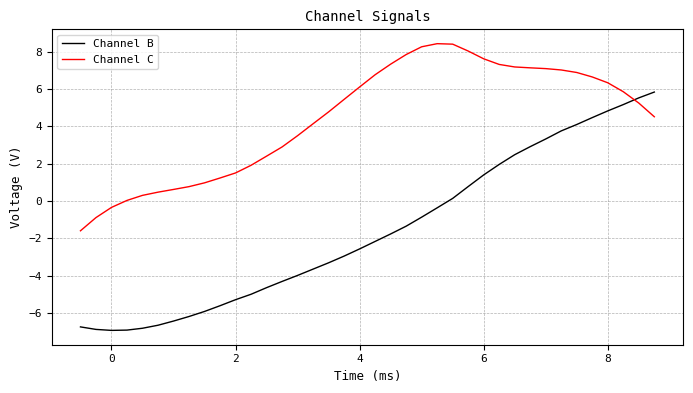

After their last crossing, which series has the higher values: Channel B or Channel C?

Channel B